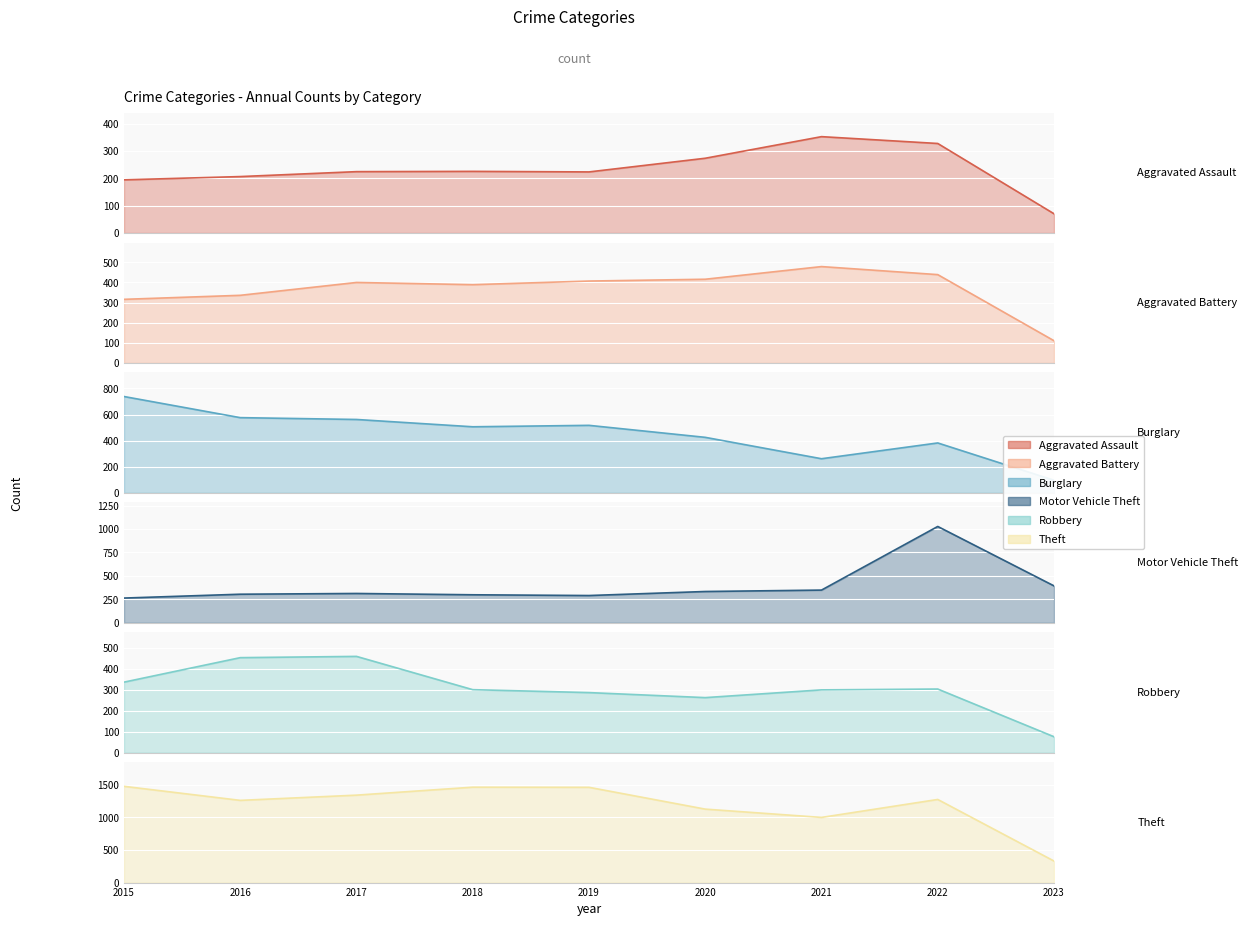

At which category does the chart reach its minimum across all series?

2023